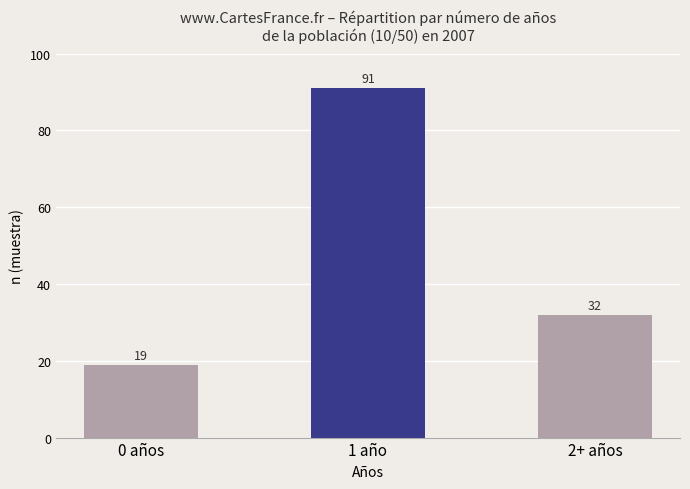

The chart shows a value of 11 at 2+ años. True or false?

False